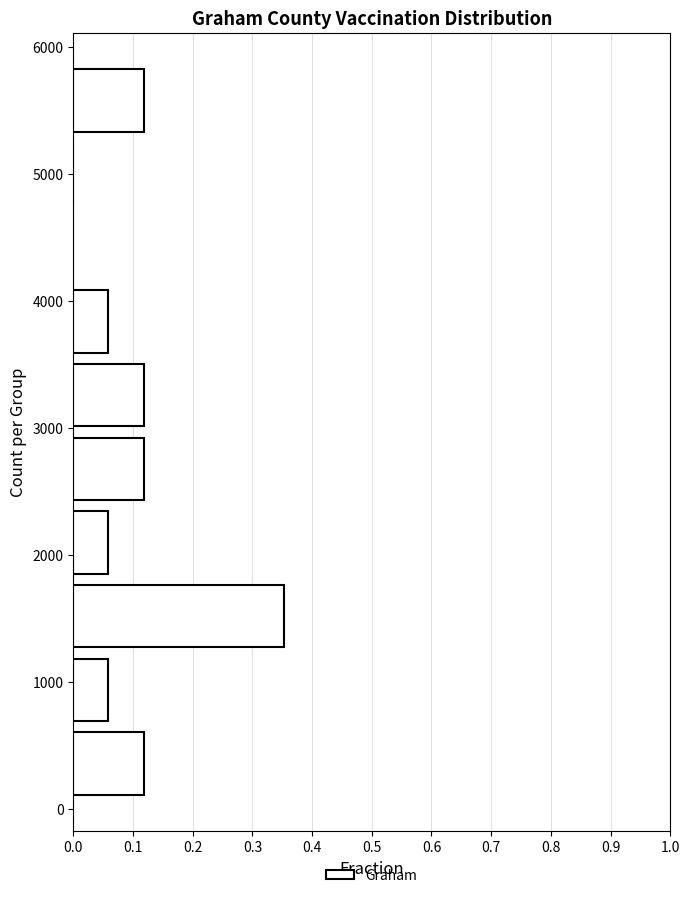

Reading bottom to top, list every bar in this chart as the range it spans on the y-axis followed by its length. Neither the bar edges nor the lengths are printed on the chart, so give them approximately, as read against the axes.

100 to 600: 0.12
600 to 1200: 0.06
1200 to 1800: 0.35
1800 to 2400: 0.06
2400 to 3000: 0.12
3000 to 3500: 0.12
3500 to 4100: 0.06
4100 to 4700: 0
4700 to 5300: 0
5300 to 5900: 0.12